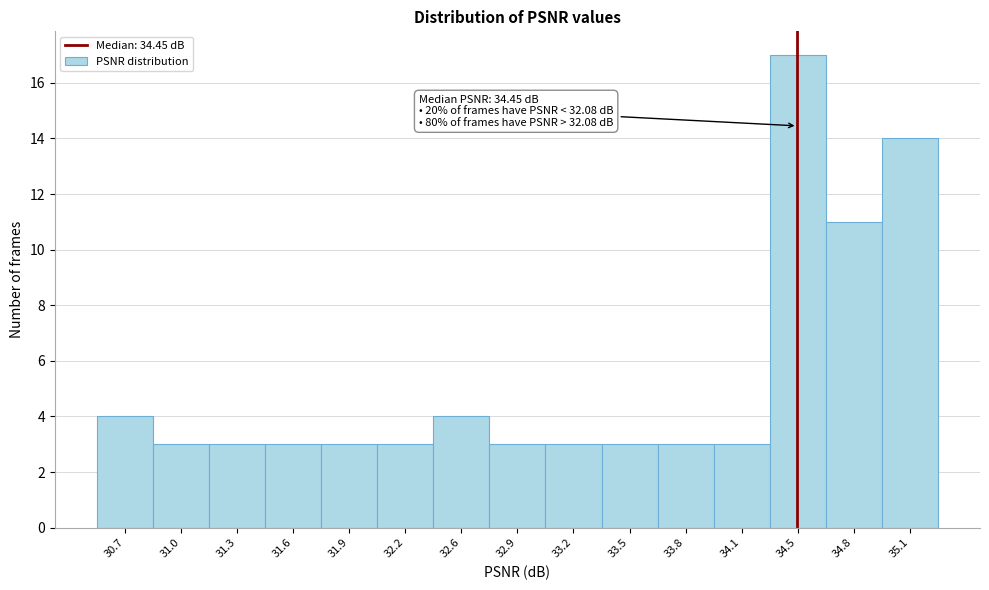

Over which range of the x-axis is the bar tallest?

34.30 to 34.60